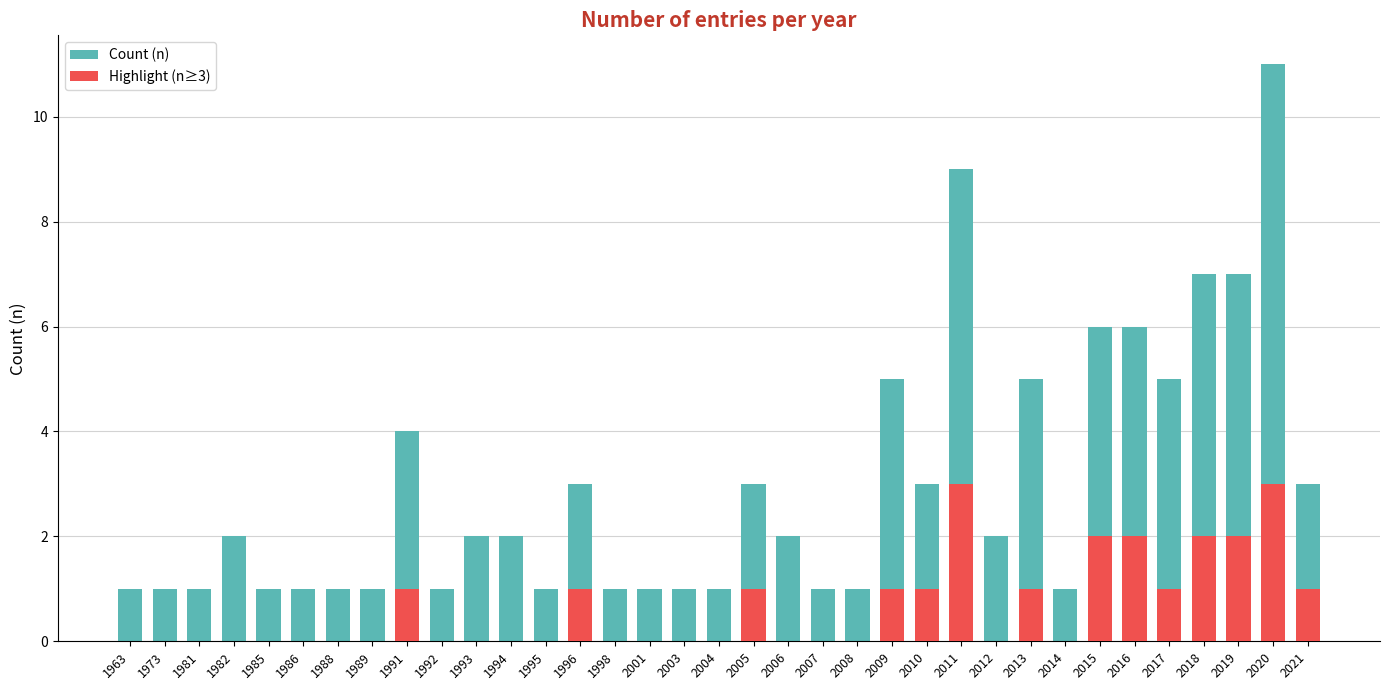

How many values in the Count (n) series are below 2?

16